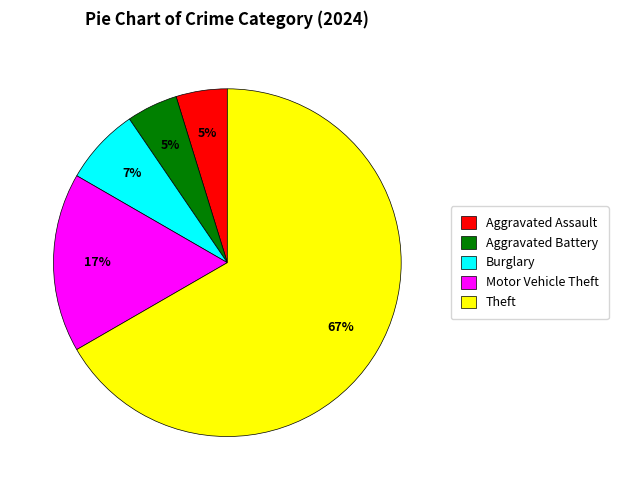

Combined, do Aggravated Battery and Theft account for over 50%?

Yes